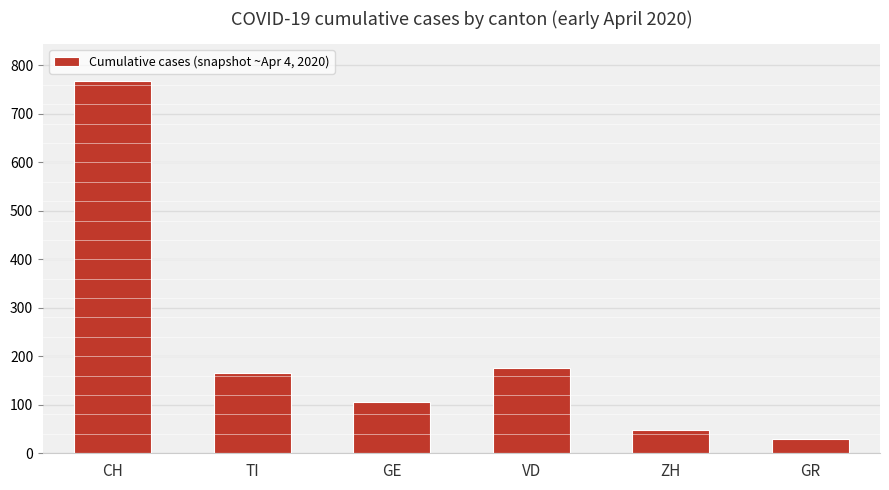

What is the change in value from TI to ZH?

-117